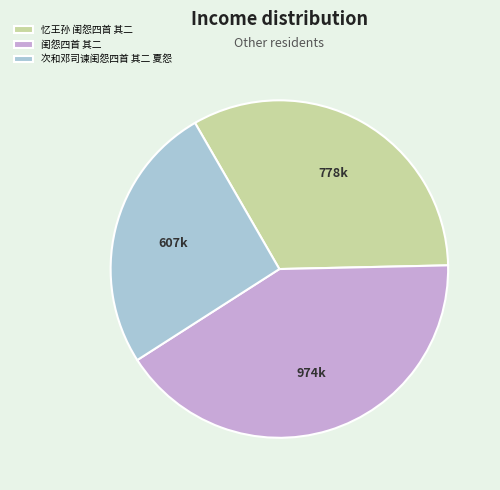

Is 次和邓司谏闺怨四首 其二 夏怨 the majority of the pie?

No